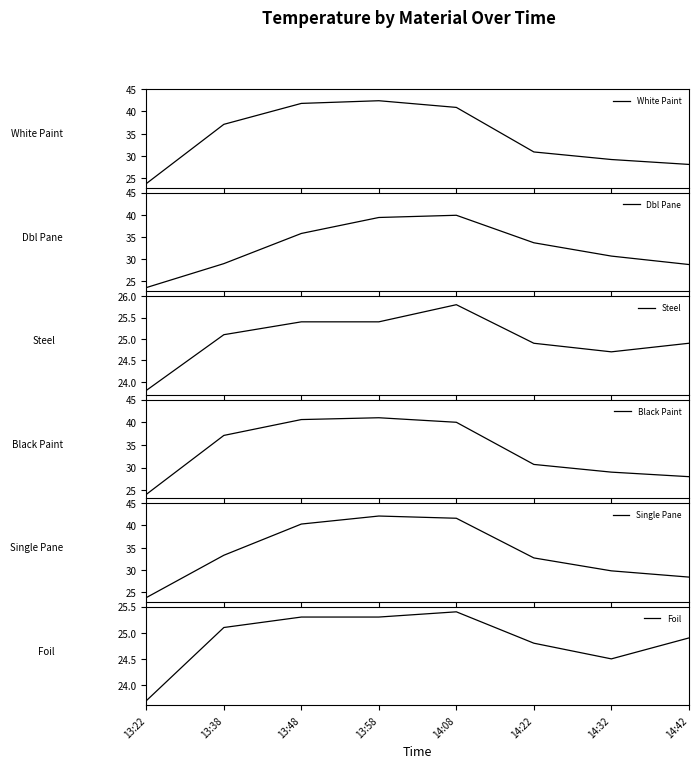

What position from the right is 13:22?

8